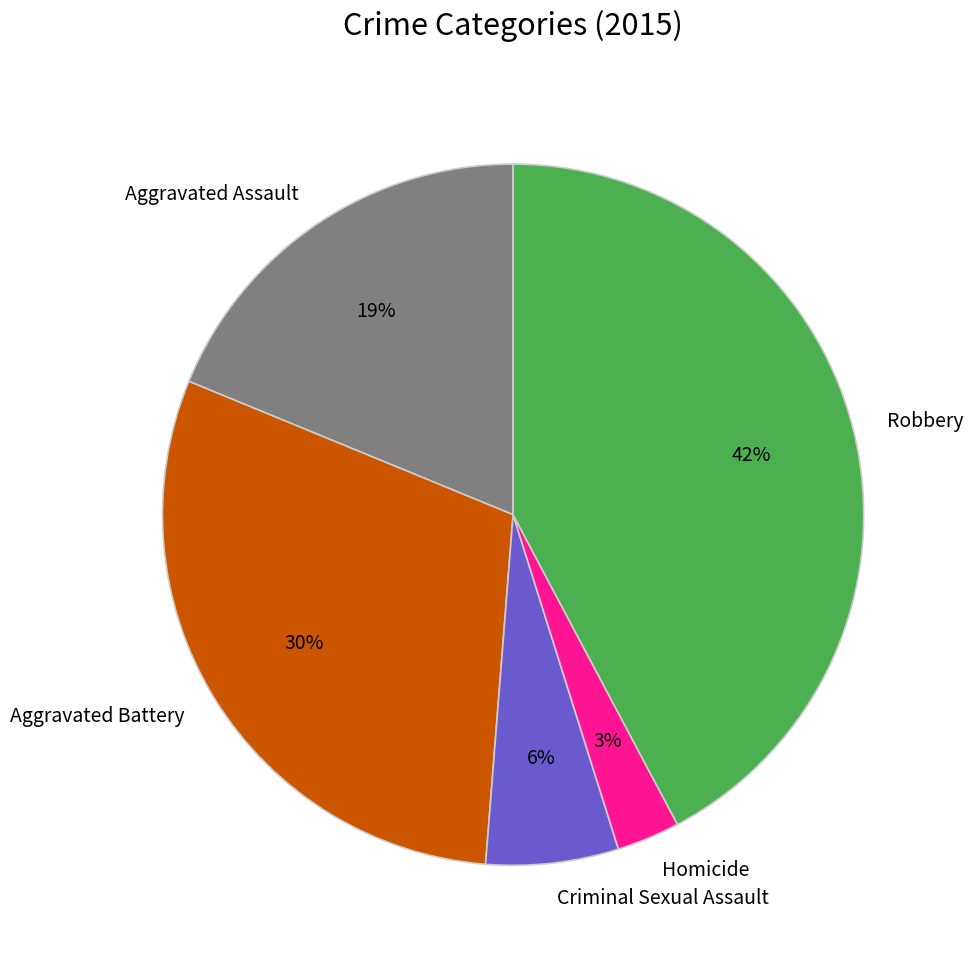

Do Robbery and Aggravated Assault together represent more than half of the pie?

Yes